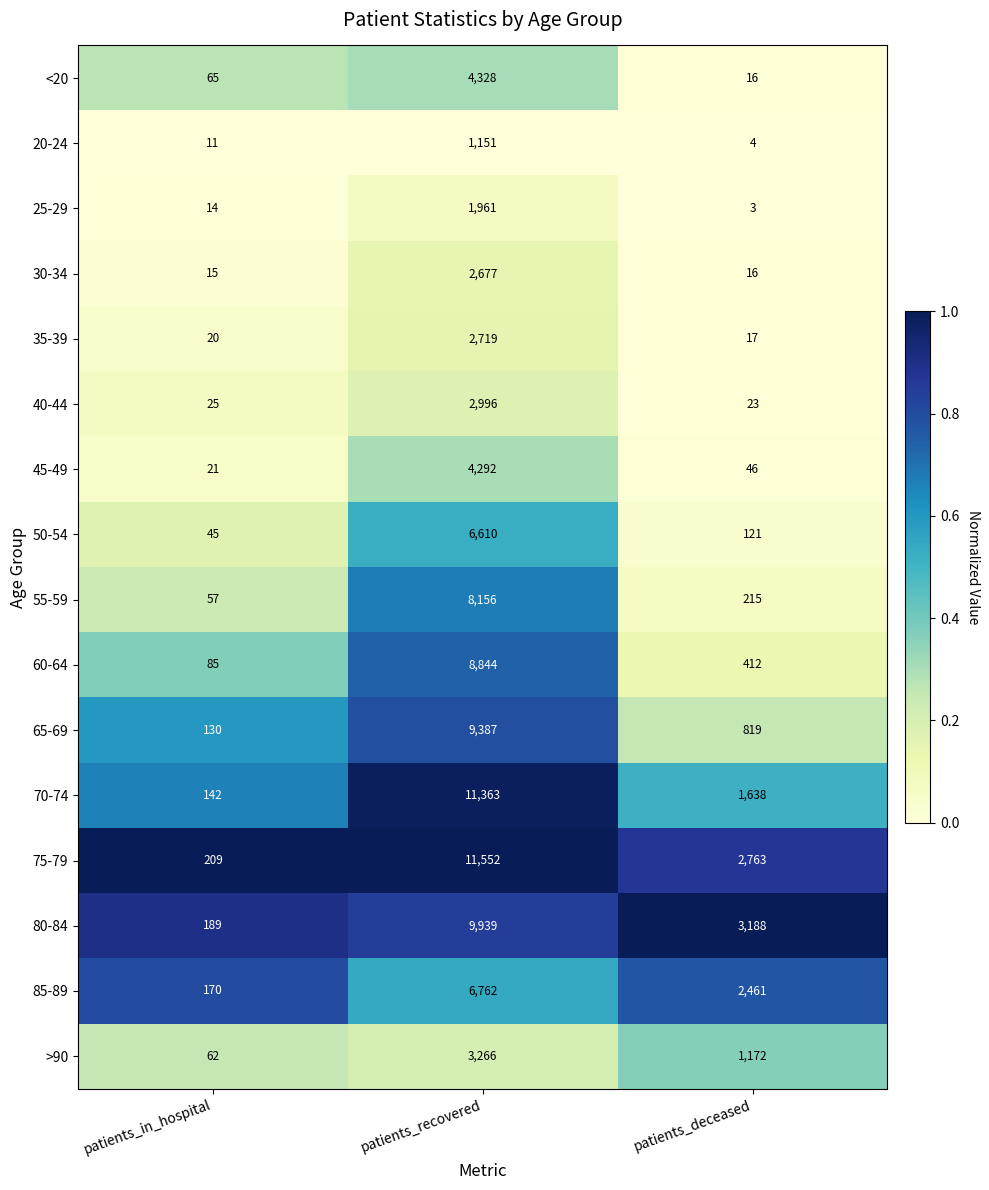

Count the number of data series in this chart.

16